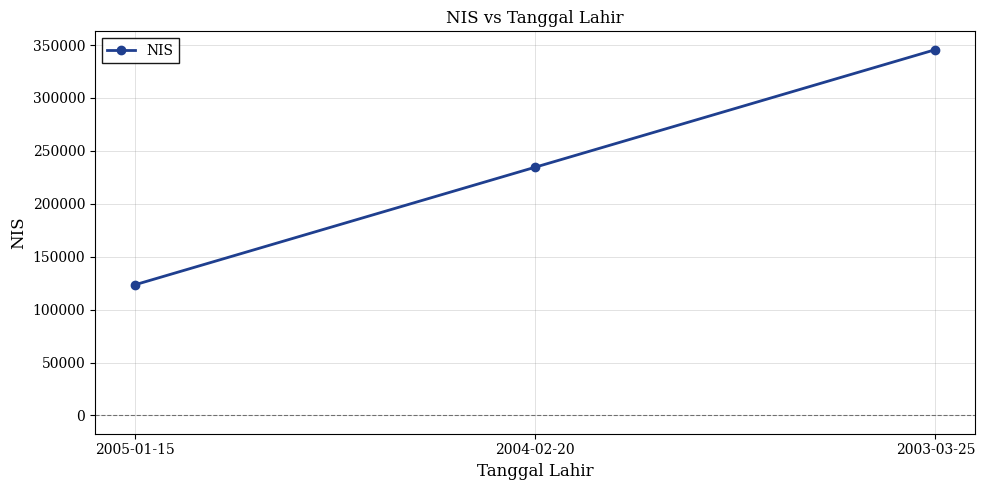

What is the label of the 1st point from the right?

2003-03-25